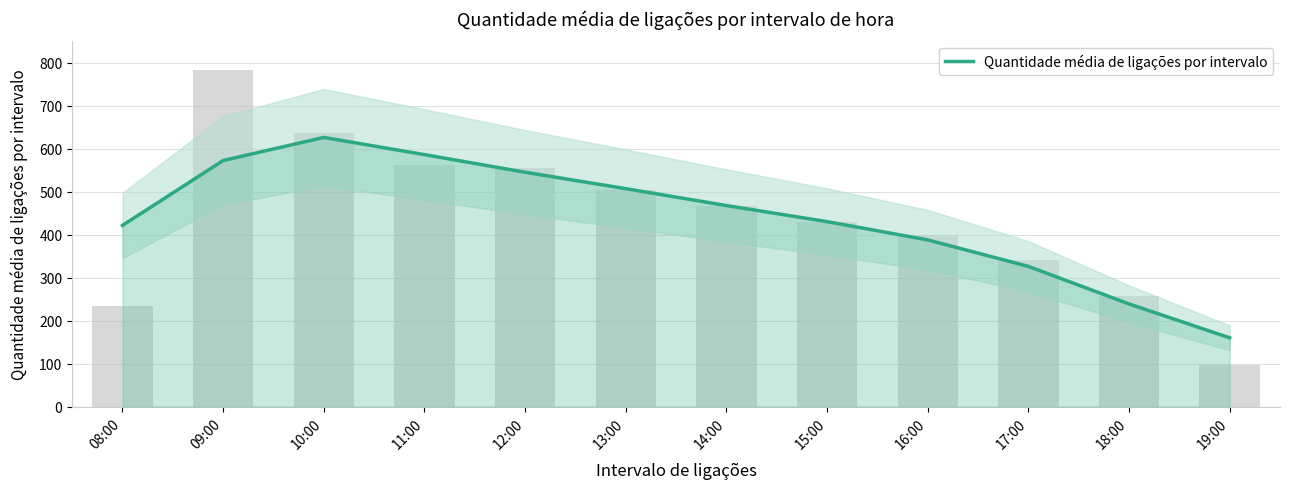

The chart shows a value of 572.6 at 09:00. True or false?

True